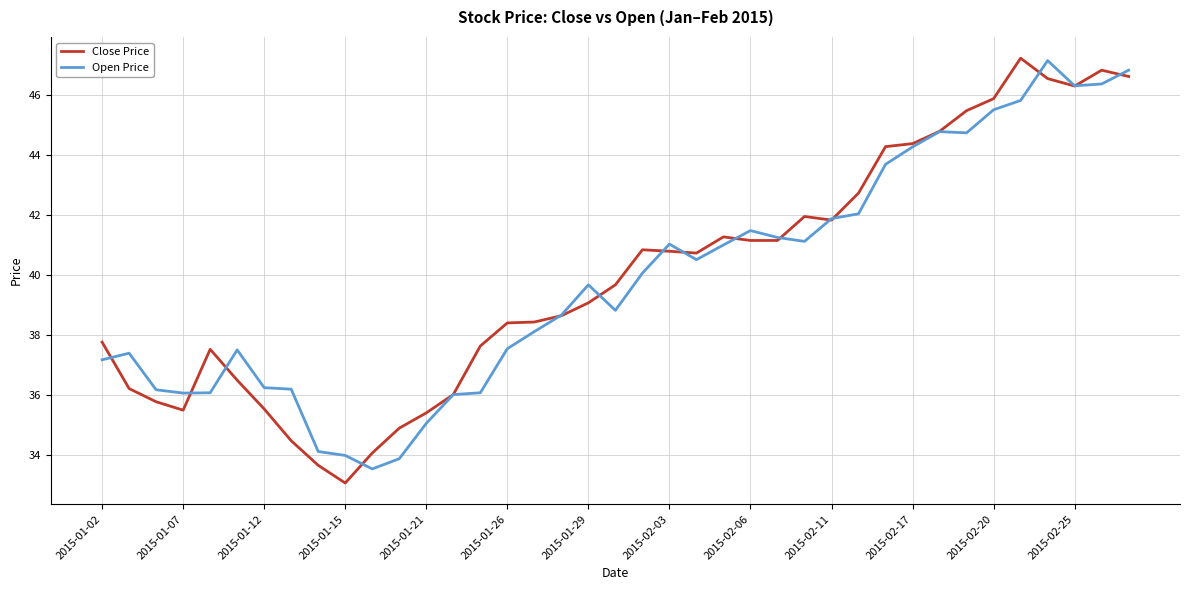

What is the smallest value displayed?

33.1